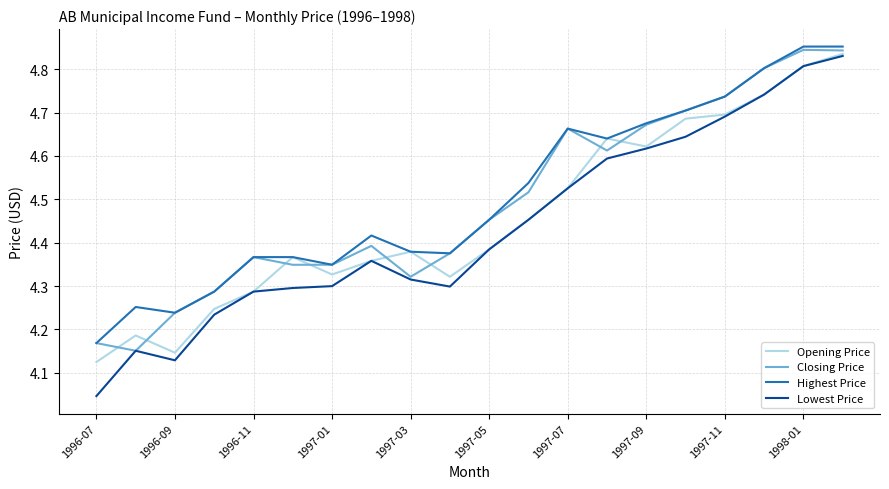

Which series has the largest range (max minus min)?

Lowest Price